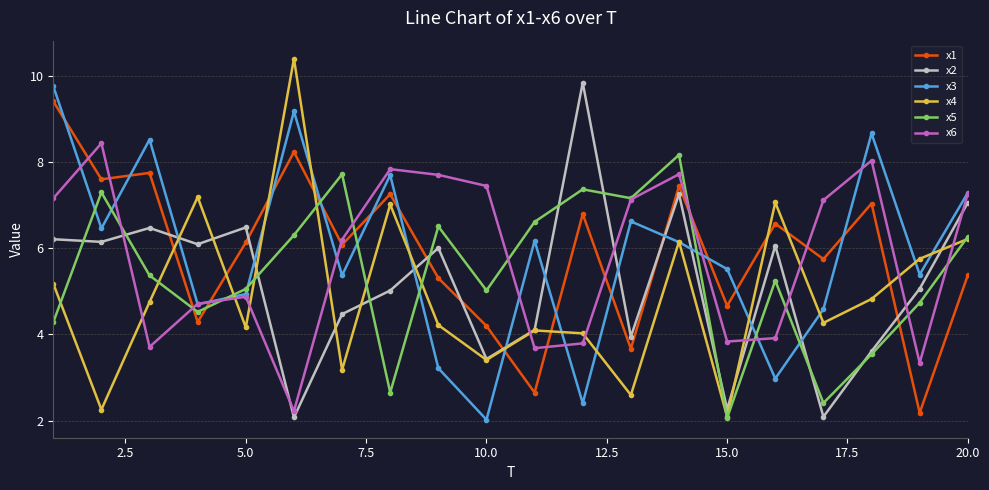

Count the number of data series in this chart.

6